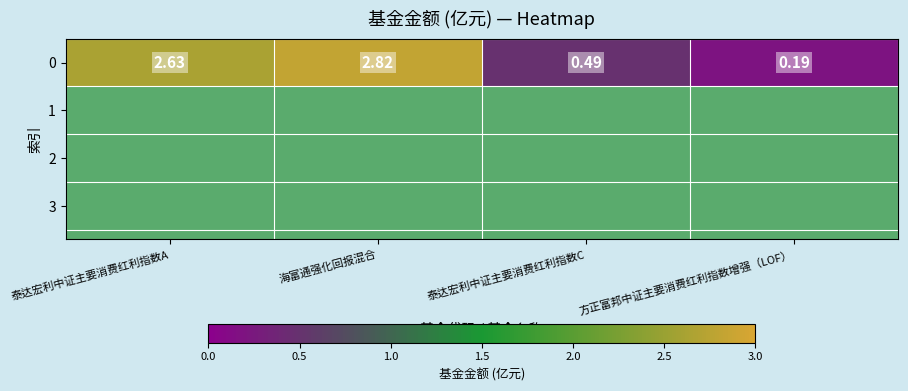

Reading left to right, extract all data points from this chart.

泰达宏利中证主要消费红利指数A=2.6	海富通强化回报混合=2.8	泰达宏利中证主要消费红利指数C=0.5	方正富邦中证主要消费红利指数增强（LOF）=0.2